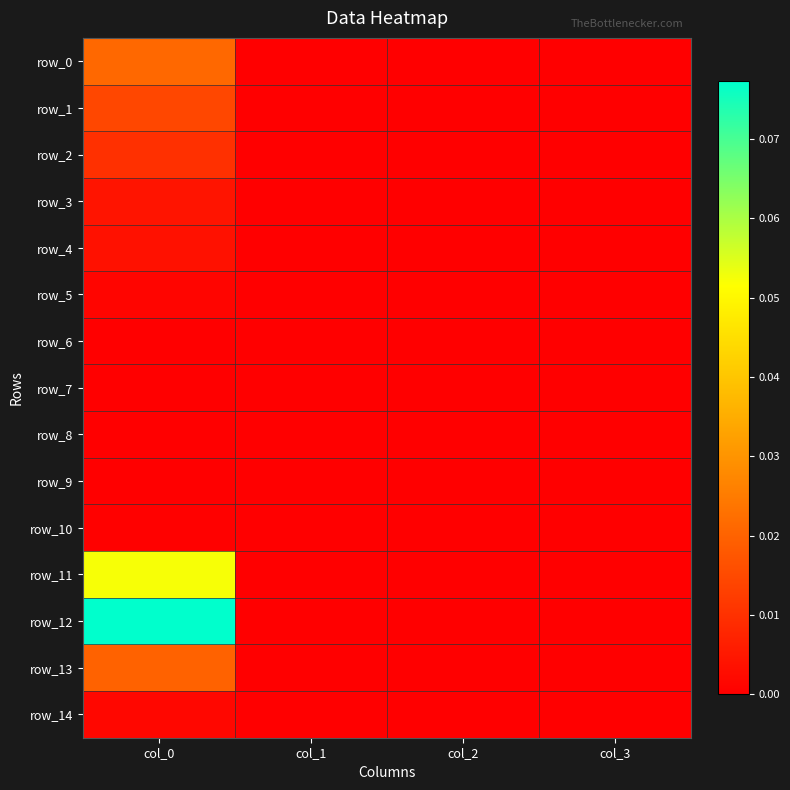

Which series has the largest range (max minus min)?

row_12